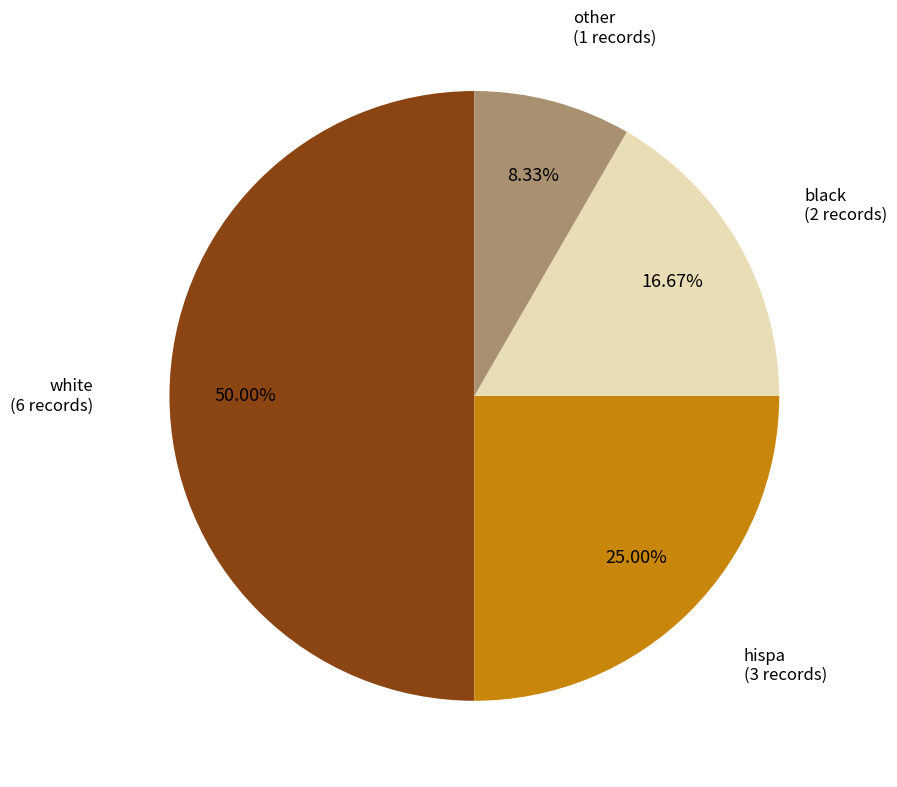

To the nearest percent, what portion does black represent?

17%